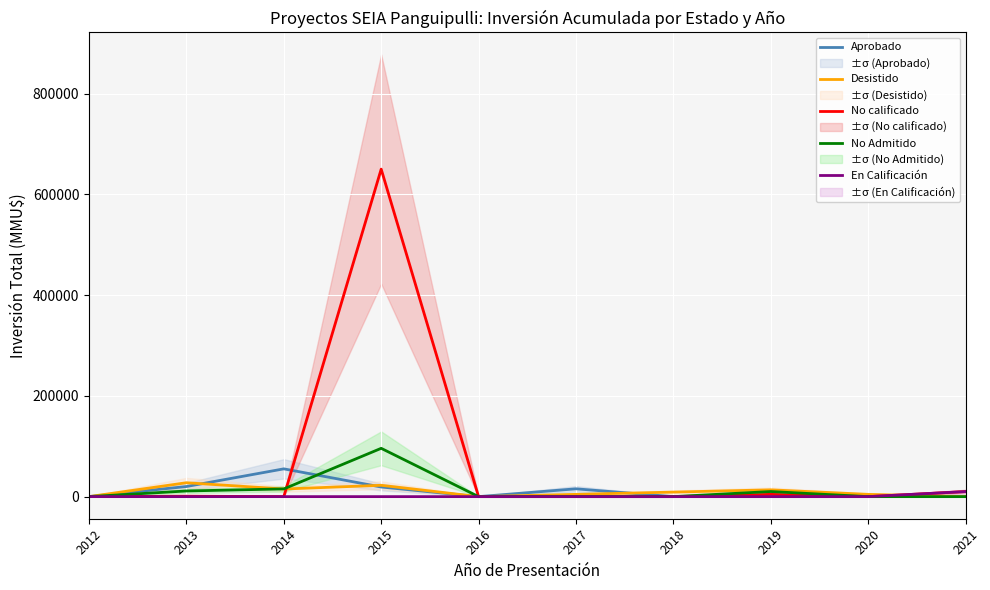

How many lines are shown in the chart?

5